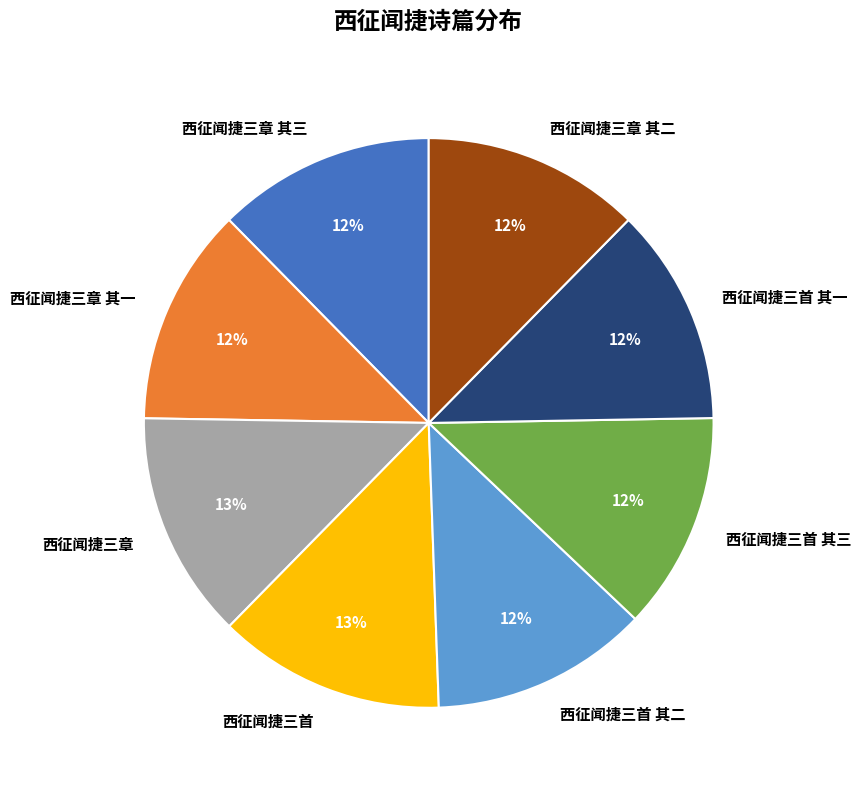

To the nearest percent, what is the average slice percentage?

12%